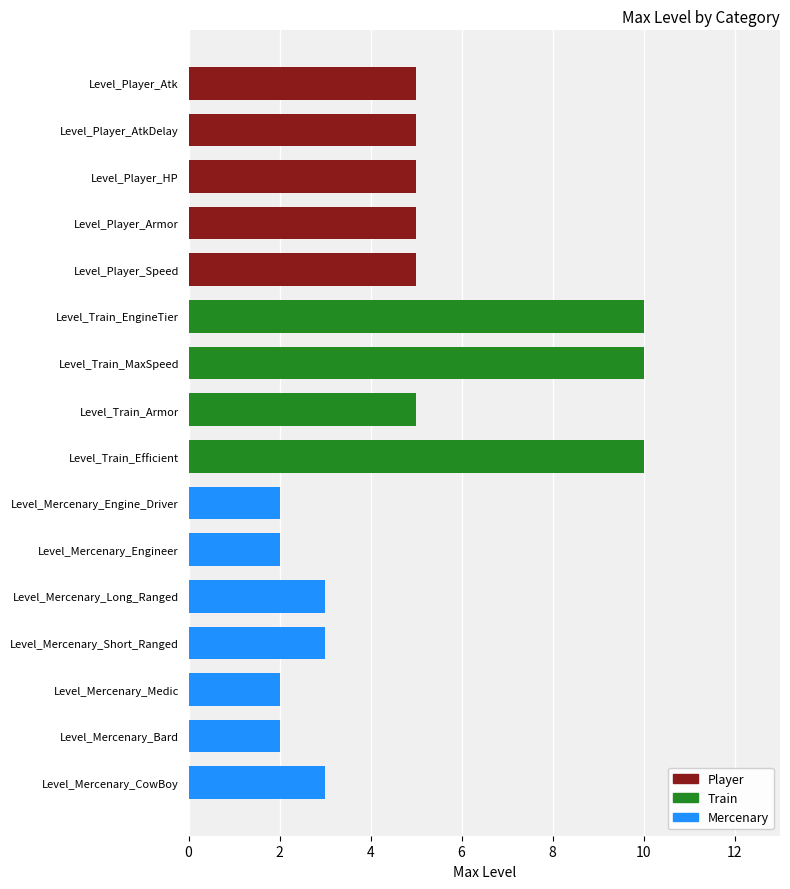

What is the minimum value shown in the chart?

2